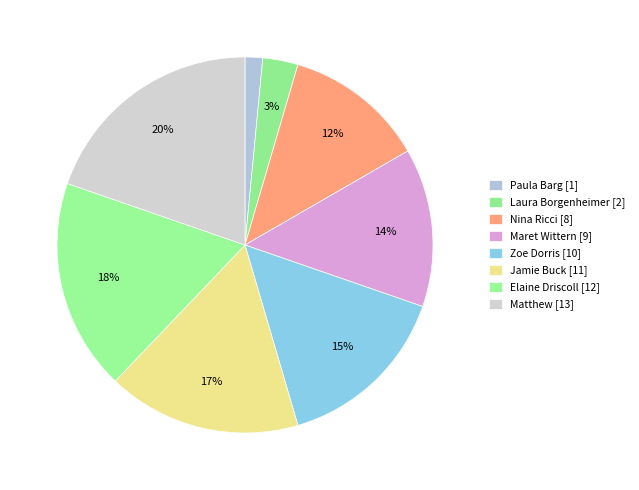

Does Paula Barg represent more than half of the total?

No